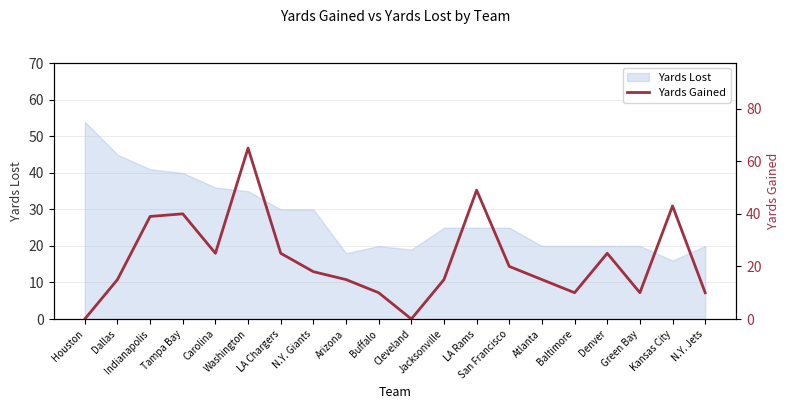

What is the highest value of the Yards Lost series?

54